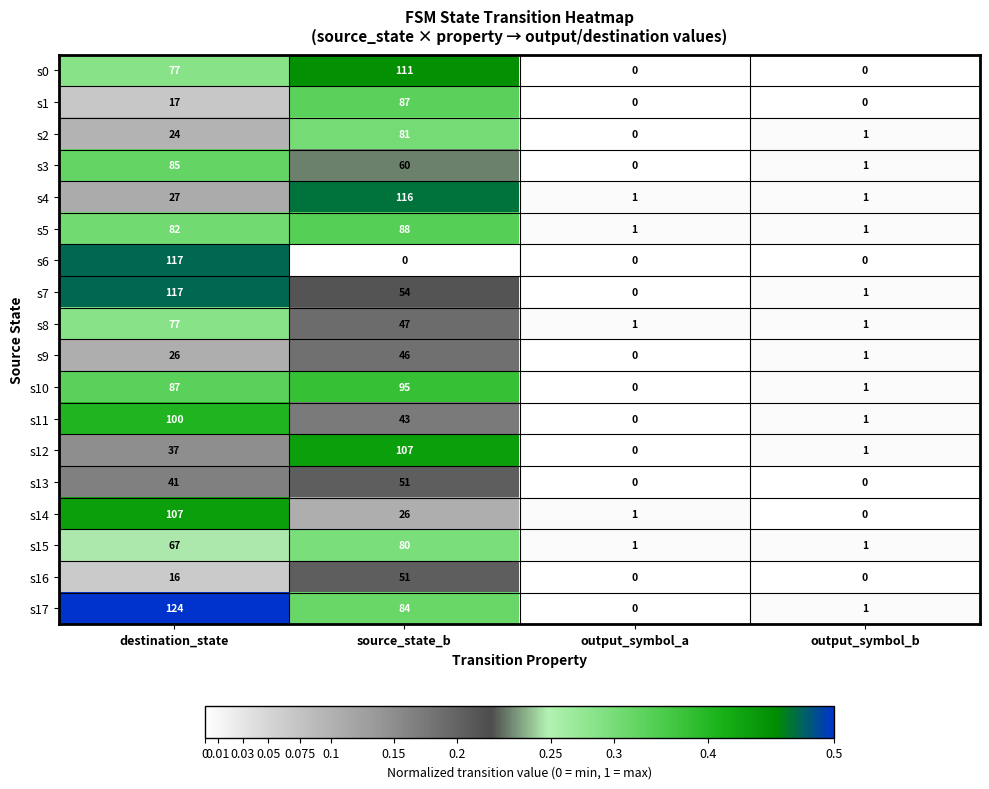

Rank the categories by s12 value from highest to lowest.

source_state_b, destination_state, output_symbol_b, output_symbol_a